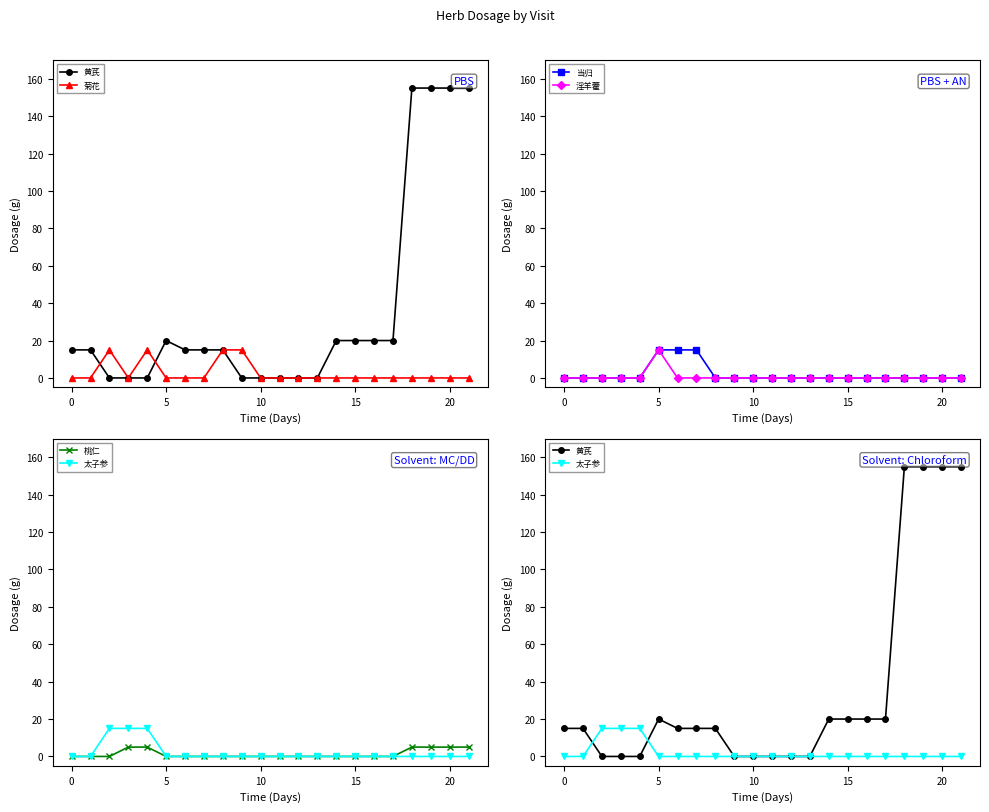

True or false: 淫羊藿 has a value of -7 at 0.

False